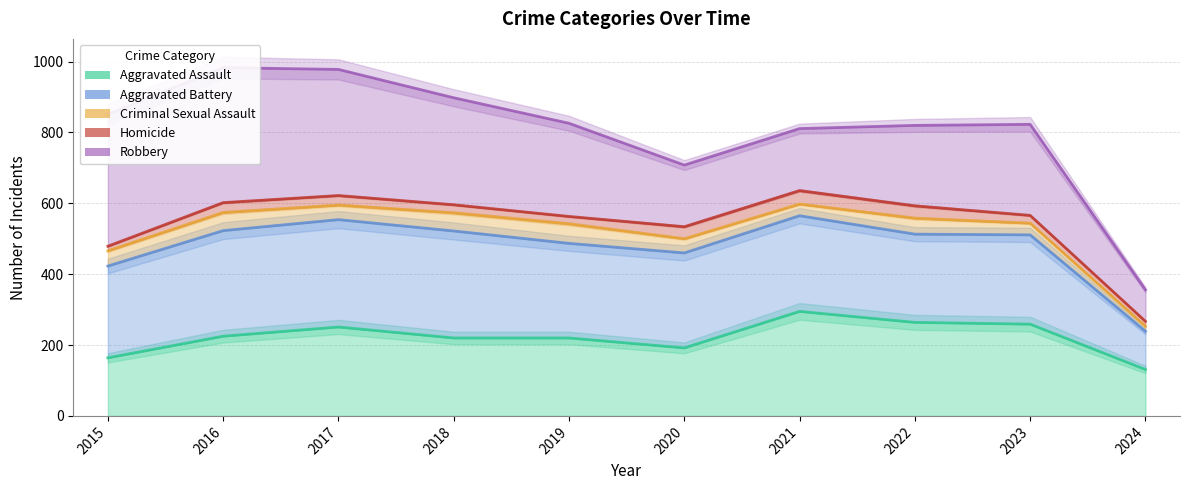

Count the number of categories in the chart.

10